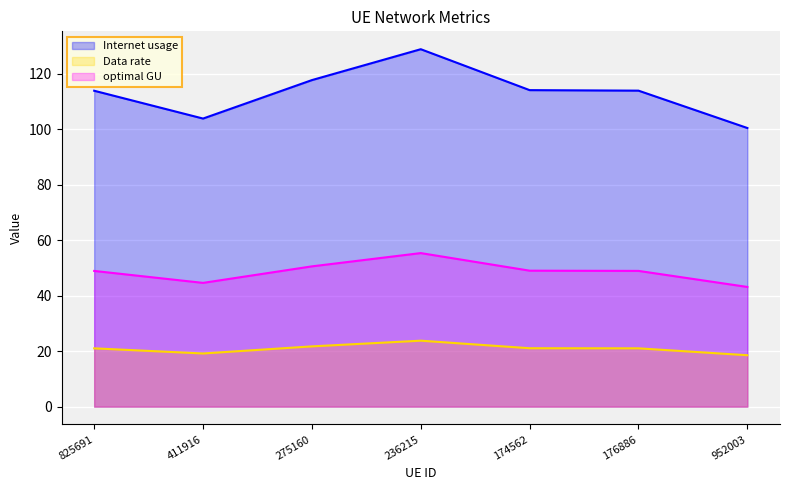

What is the difference between the Internet usage values at 176886 and 952003?

13.5